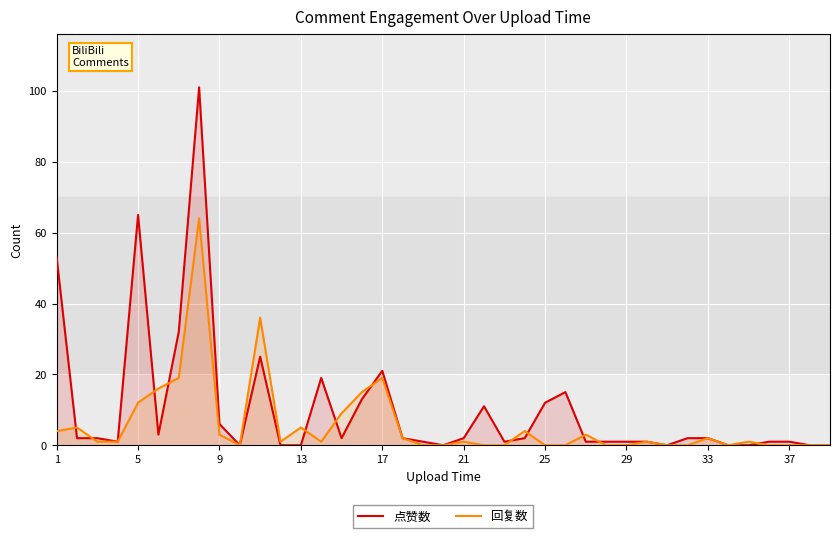

Reading left to right, transcribe all the data shown in this chart.

点赞数: 53	2	2	1	65	3	32	101	6	0	25	0	0	19	2	13	21	2	1	0	2	11	1	2	12	15	1	1	1	1	0	2	2	0	0	1	1	0	0
回复数: 4	5	1	1	12	16	19	64	3	0	36	1	5	1	9	15	19	2	0	0	1	0	0	4	0	0	3	0	0	1	0	0	2	0	1	0	0	0	0